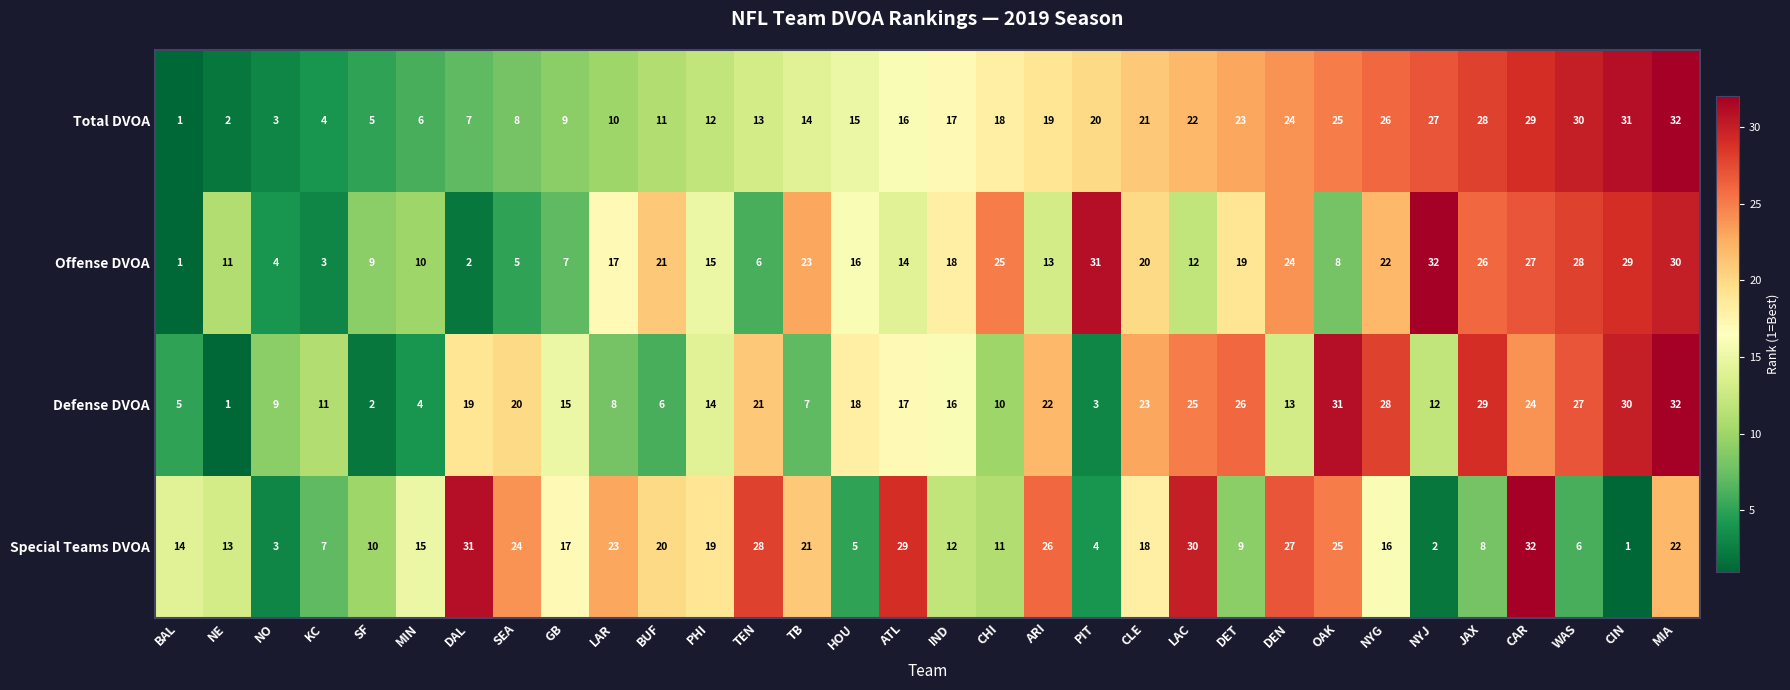

What is the difference between the maximum and second lowest values in the Defense DVOA series?

30